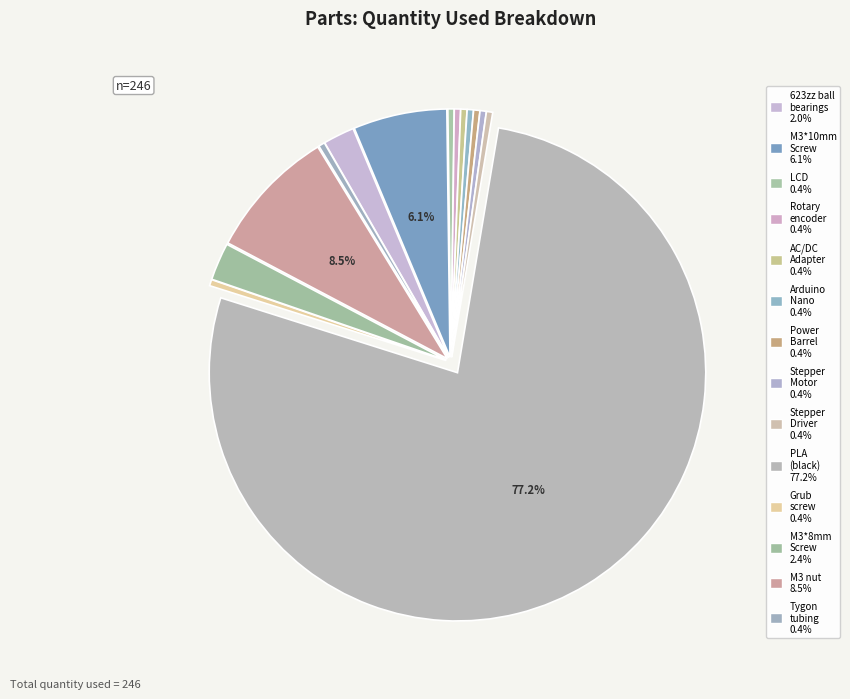

How many segments does this pie chart have?

14